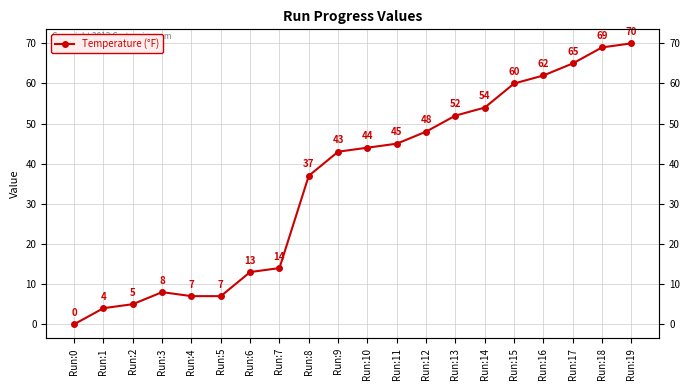

Where is the first local maximum?

Run:3